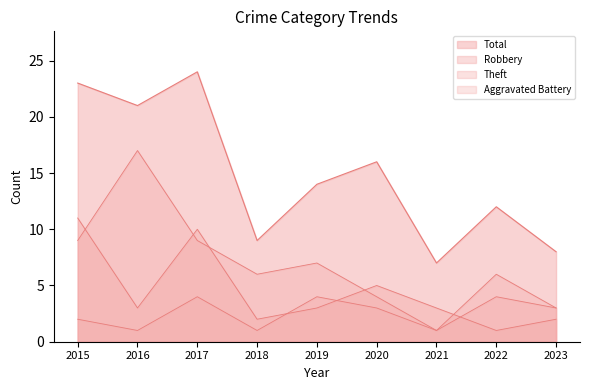

What is the difference between the Aggravated Battery values at 2023 and 2016?

2